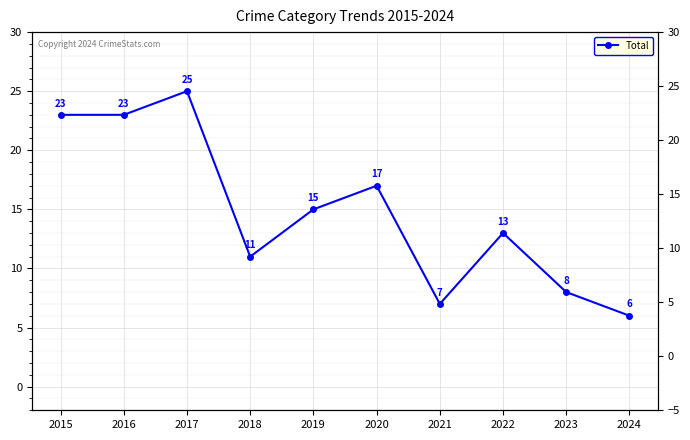

Rank the categories by value from lowest to highest.

2024, 2021, 2023, 2018, 2022, 2019, 2020, 2015, 2016, 2017